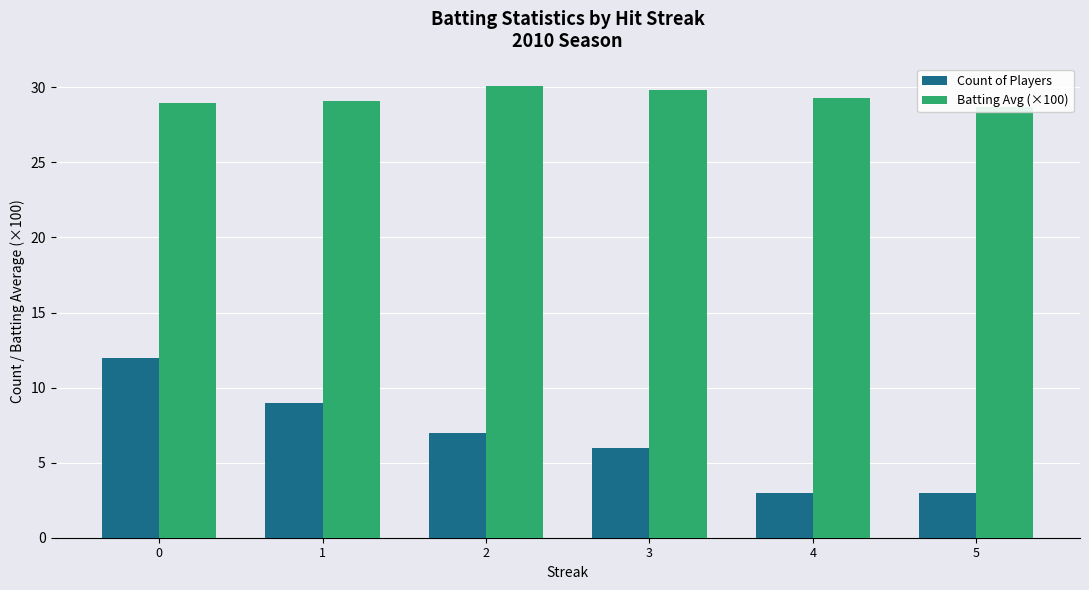

Rank the series by their average value, from highest to lowest.

Batting Avg (×100), Count of Players